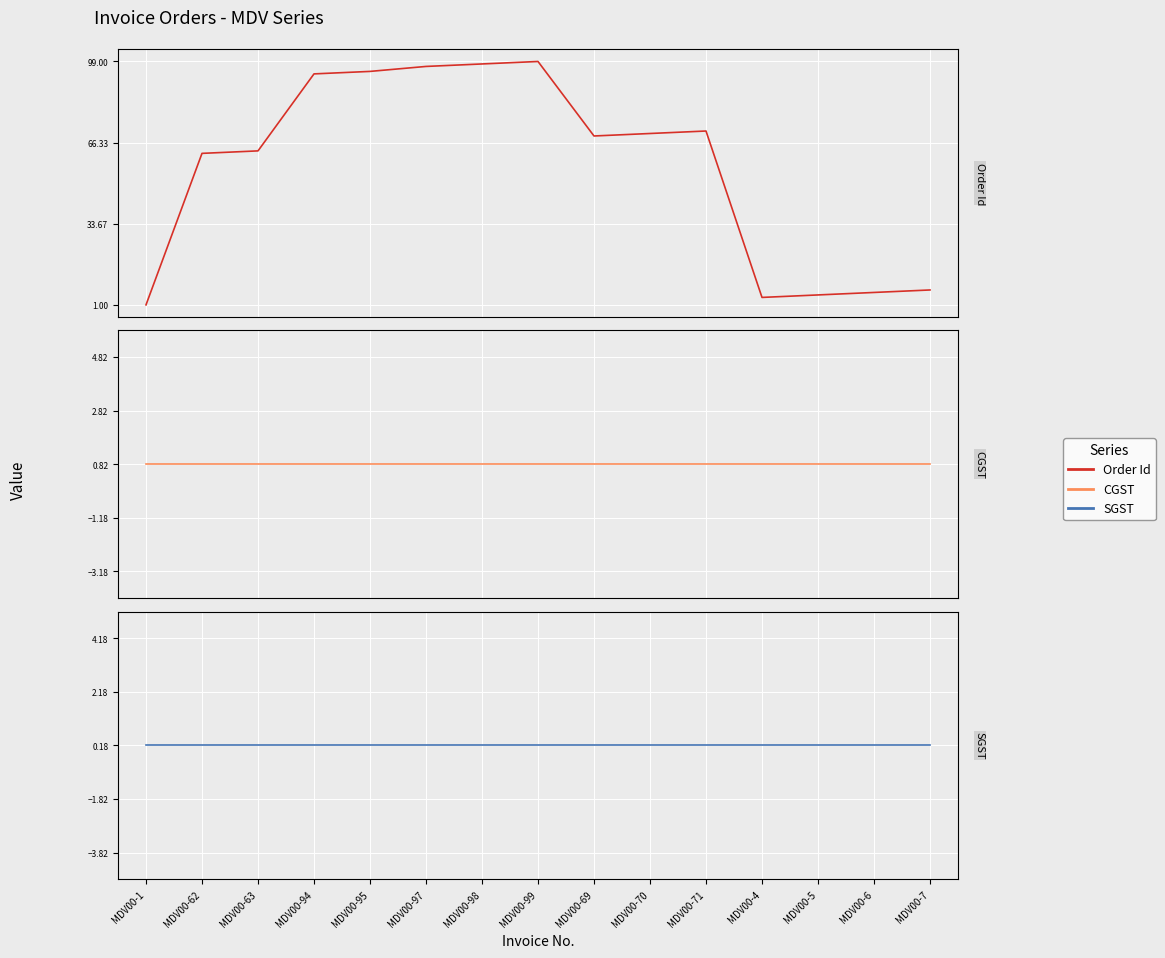

Reading left to right, extract all data points from this chart.

Order Id: MDV00-1=1.0	MDV00-62=62.0	MDV00-63=63.0	MDV00-94=94.0	MDV00-95=95.0	MDV00-97=97.0	MDV00-98=98.0	MDV00-99=99.0	MDV00-69=69.0	MDV00-70=70.0	MDV00-71=71.0	MDV00-4=4.0	MDV00-5=5.0	MDV00-6=6.0	MDV00-7=7.0
CGST: MDV00-1=0.8	MDV00-62=0.8	MDV00-63=0.8	MDV00-94=0.8	MDV00-95=0.8	MDV00-97=0.8	MDV00-98=0.8	MDV00-99=0.8	MDV00-69=0.8	MDV00-70=0.8	MDV00-71=0.8	MDV00-4=0.8	MDV00-5=0.8	MDV00-6=0.8	MDV00-7=0.8
SGST: MDV00-1=0.2	MDV00-62=0.2	MDV00-63=0.2	MDV00-94=0.2	MDV00-95=0.2	MDV00-97=0.2	MDV00-98=0.2	MDV00-99=0.2	MDV00-69=0.2	MDV00-70=0.2	MDV00-71=0.2	MDV00-4=0.2	MDV00-5=0.2	MDV00-6=0.2	MDV00-7=0.2